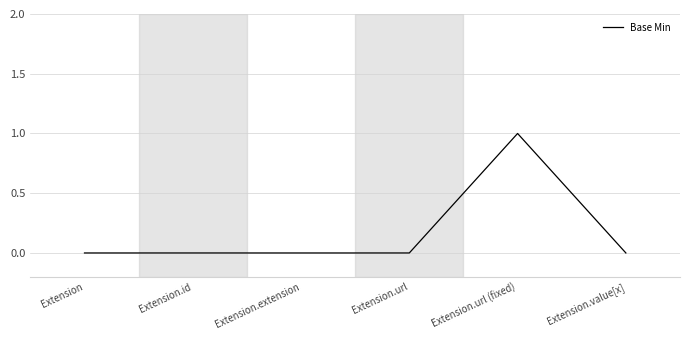

At which category does the chart reach its peak across all series?

Extension.url (fixed)